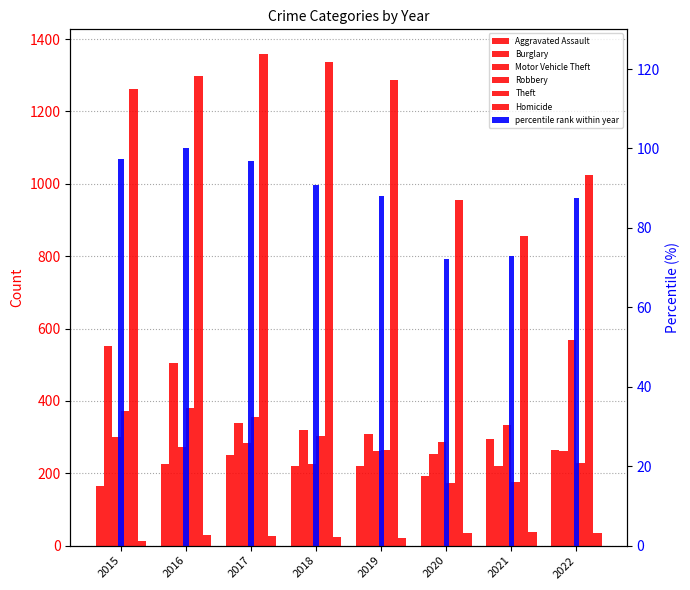

The value of Theft at 2019 is 1288. True or false?

True